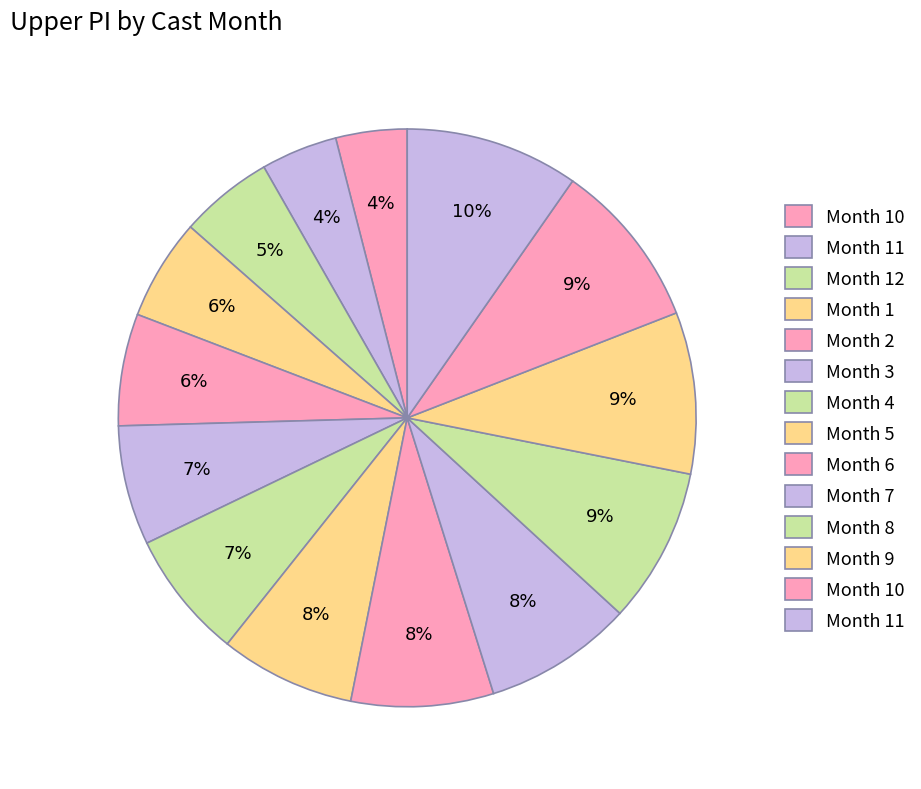

Rank the categories by value from highest to lowest.

11, 10, 9, 8, 7, 6, 5, 4, 3, 2, 1, 12, 11, 10